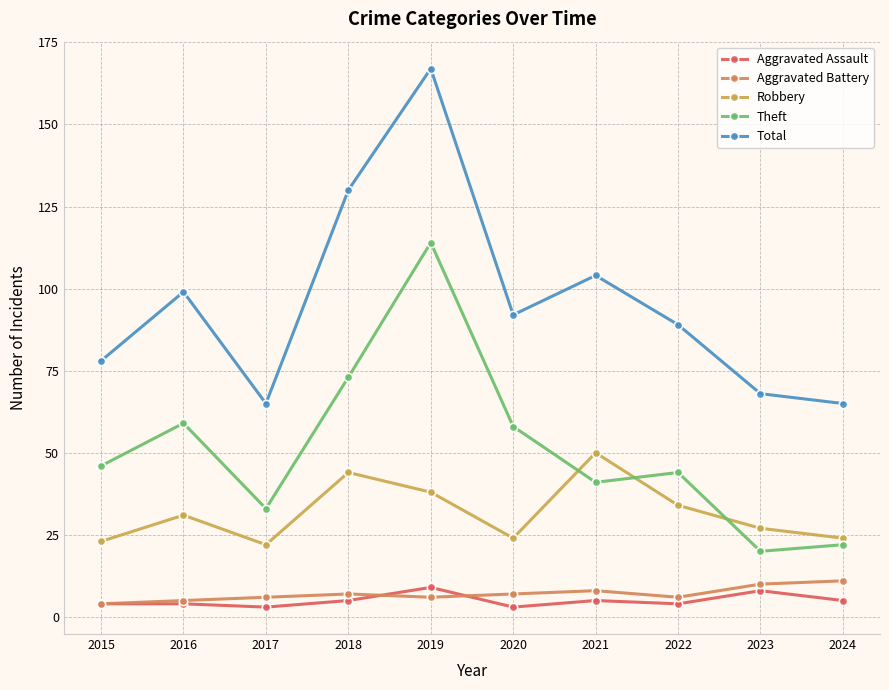

Reading left to right, list all the values displayed in this chart.

Aggravated Assault: 4	4	3	5	9	3	5	4	8	5
Aggravated Battery: 4	5	6	7	6	7	8	6	10	11
Robbery: 23	31	22	44	38	24	50	34	27	24
Theft: 46	59	33	73	114	58	41	44	20	22
Total: 78	99	65	130	167	92	104	89	68	65